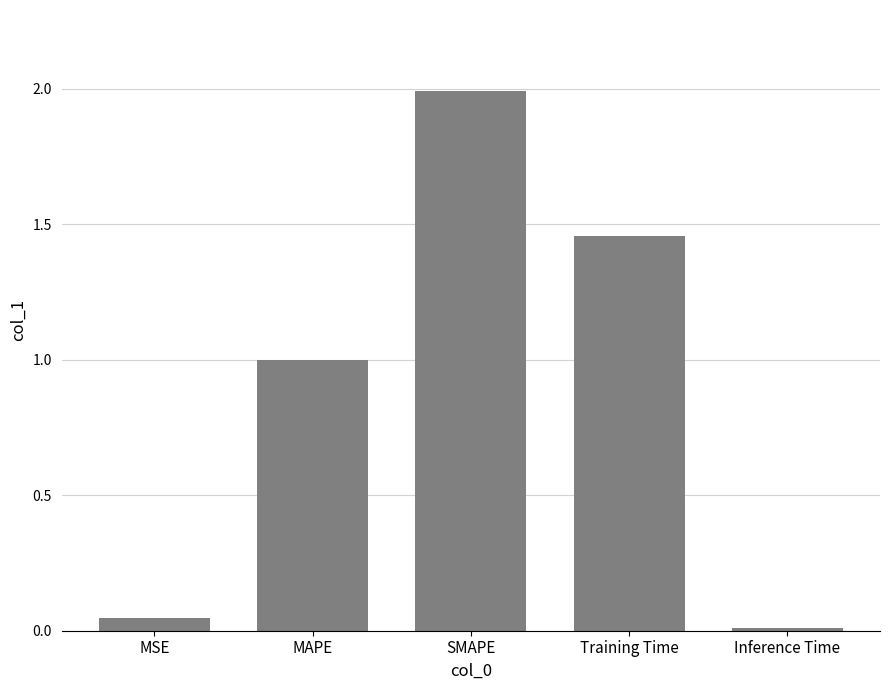

What is the label of the 1st bar from the right?

Inference Time